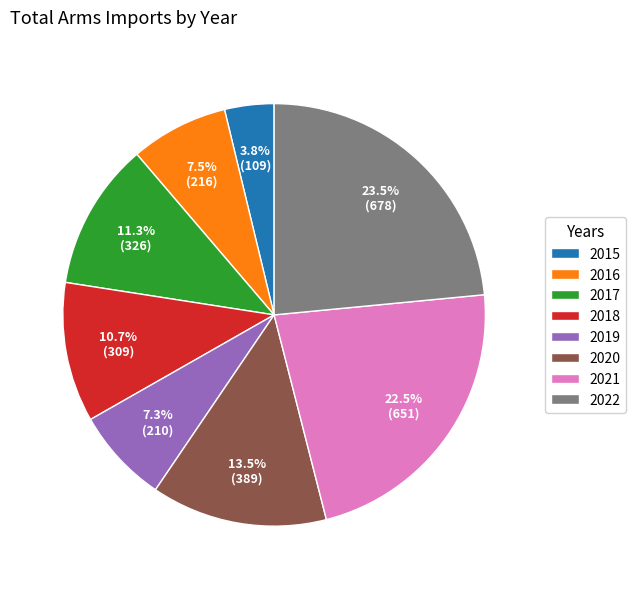

To the nearest percent, what is the average slice percentage?

12%